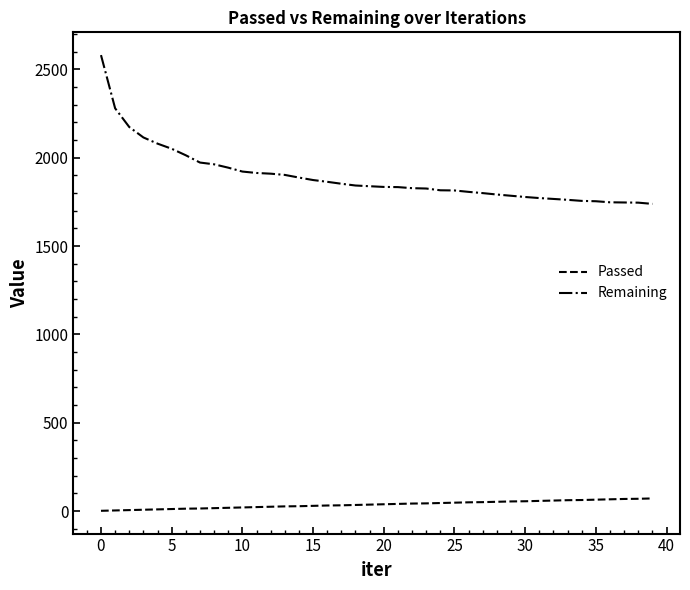

How many lines are shown in the chart?

2